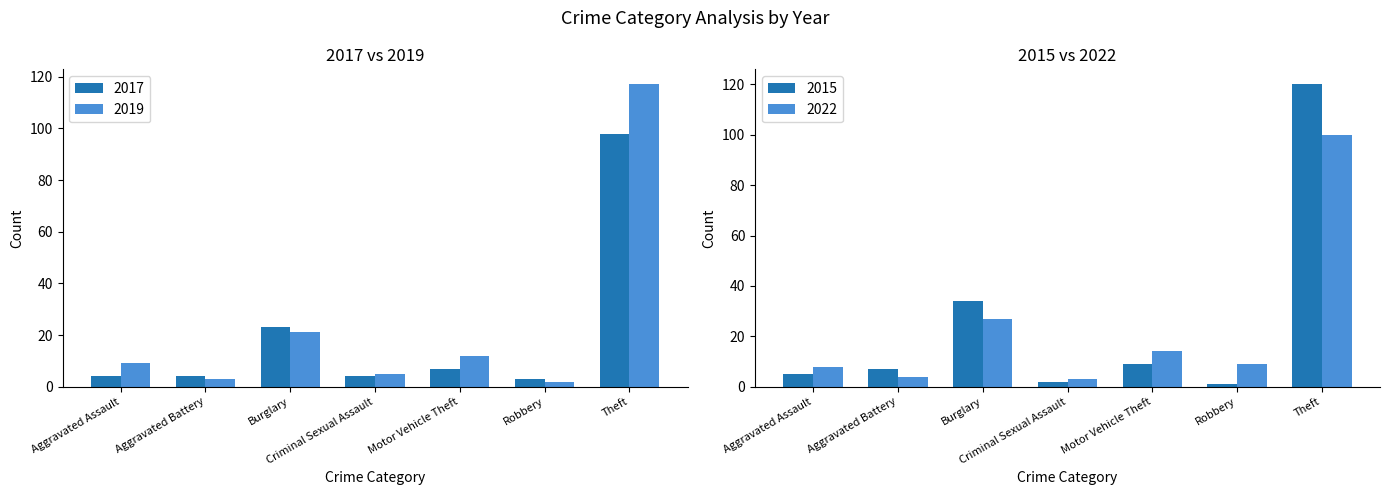

Reading left to right, extract all data points from this chart.

2015: Aggravated Assault=5	Aggravated Battery=7	Burglary=34	Criminal Sexual Assault=2	Motor Vehicle Theft=9	Robbery=1	Theft=120
2022: Aggravated Assault=8	Aggravated Battery=4	Burglary=27	Criminal Sexual Assault=3	Motor Vehicle Theft=14	Robbery=9	Theft=100
2017: Aggravated Assault=4	Aggravated Battery=4	Burglary=23	Criminal Sexual Assault=4	Motor Vehicle Theft=7	Robbery=3	Theft=98
2019: Aggravated Assault=9	Aggravated Battery=3	Burglary=21	Criminal Sexual Assault=5	Motor Vehicle Theft=12	Robbery=2	Theft=117